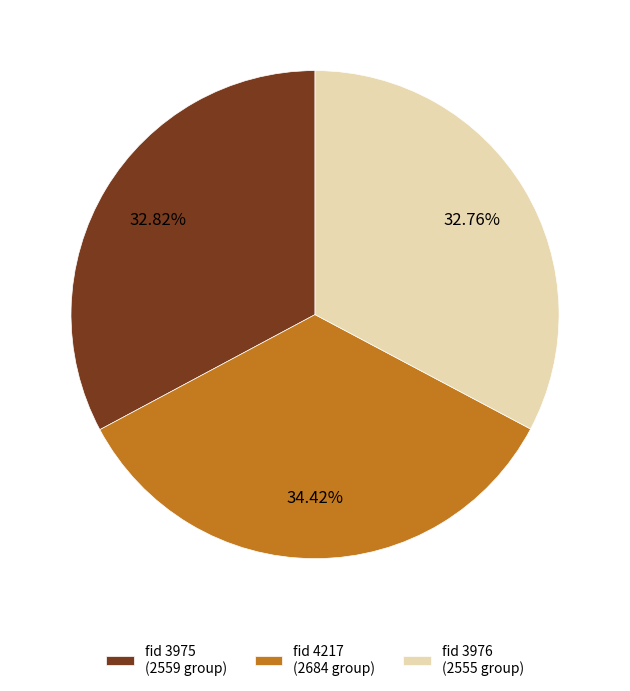

Which category has the biggest portion of the pie?

fid 4217